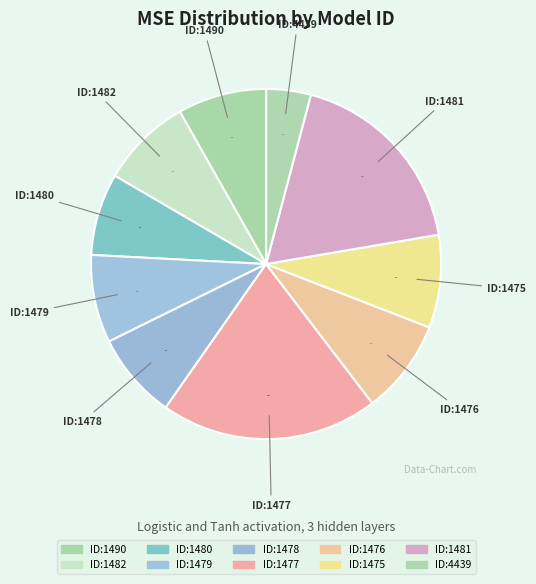

How many slices are in this pie chart?

10